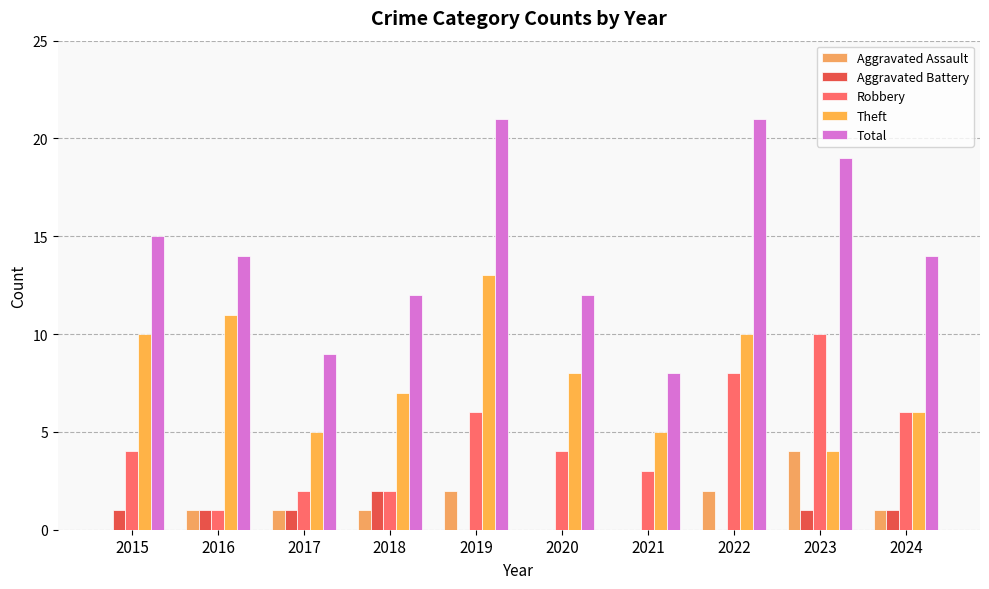

At which category is the sum across all series the highest?

2019